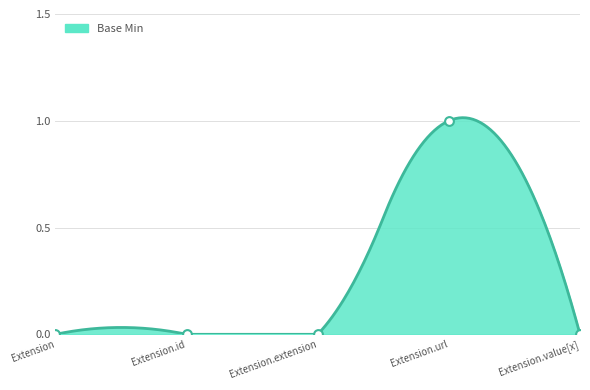

Which has a higher value, Extension.id or Extension.url?

Extension.url